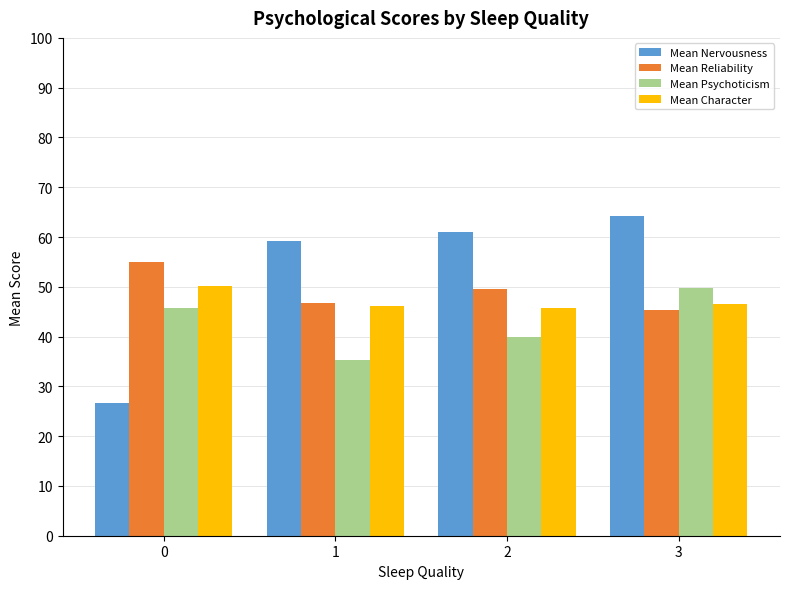

Reading left to right, list all the values displayed in this chart.

Mean Nervousness: 0=26.6	1=59.3	2=61.1	3=64.1
Mean Reliability: 0=54.9	1=46.7	2=49.6	3=45.4
Mean Psychoticism: 0=45.7	1=35.4	2=39.9	3=49.8
Mean Character: 0=50.1	1=46.1	2=45.6	3=46.5